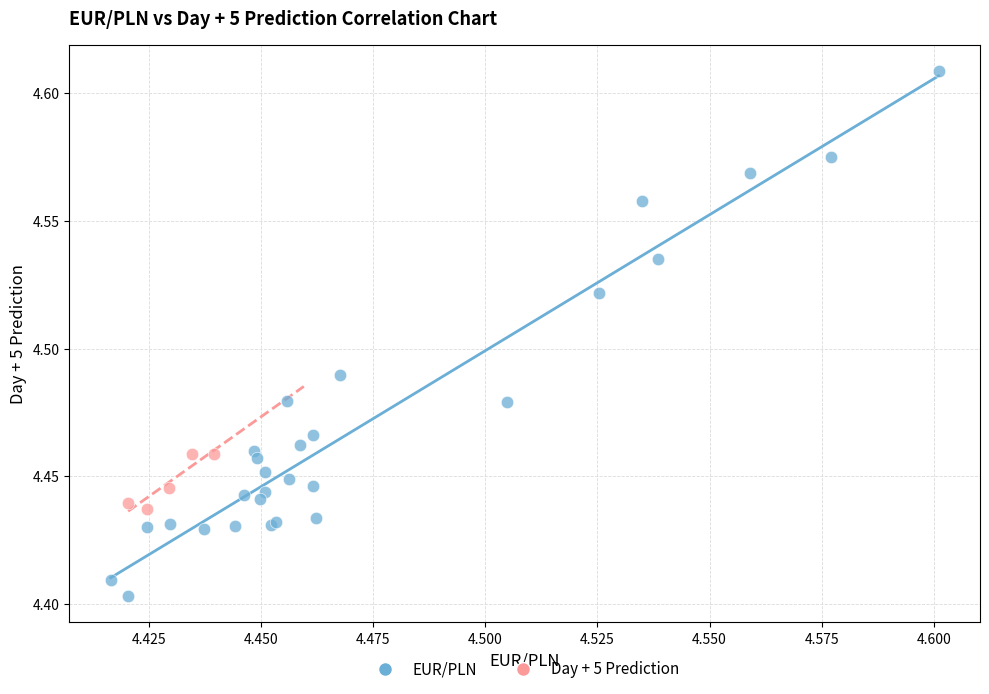

Which series contains the highest Y value?

EUR/PLN